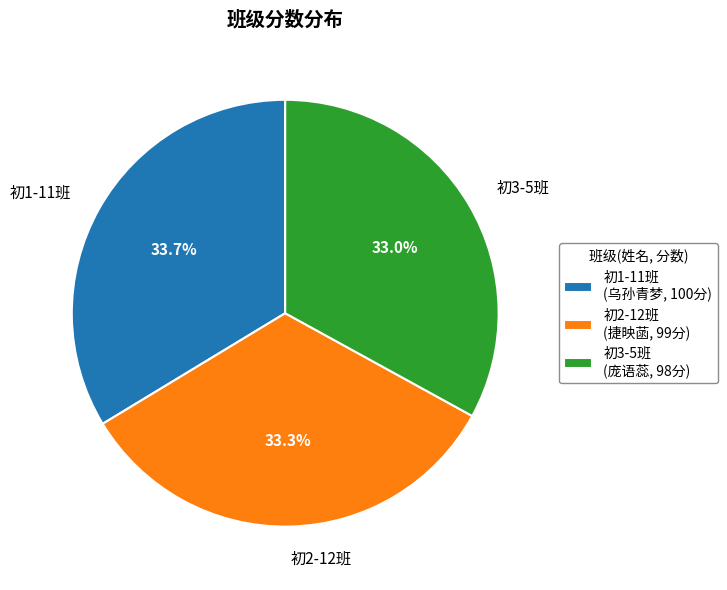

To the nearest percent, what is the combined percentage of 初3-5班 and 初2-12班?

66%